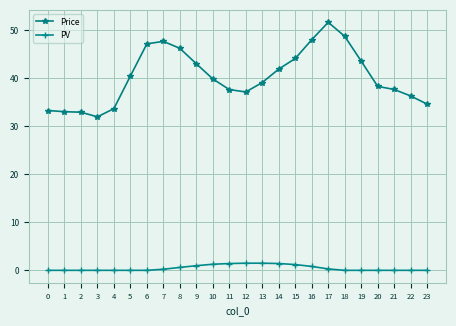

What is the total value across all series at 22?

36.3